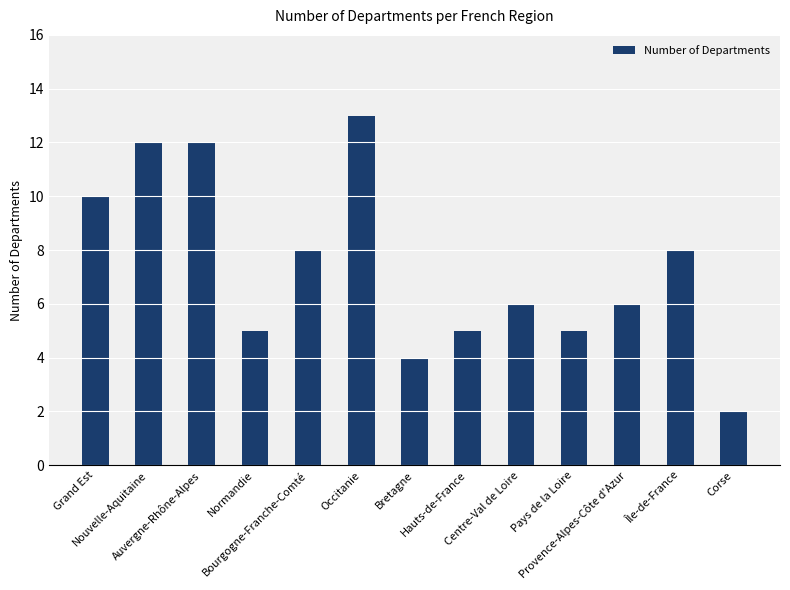

Which has a higher value, Île-de-France or Grand Est?

Grand Est